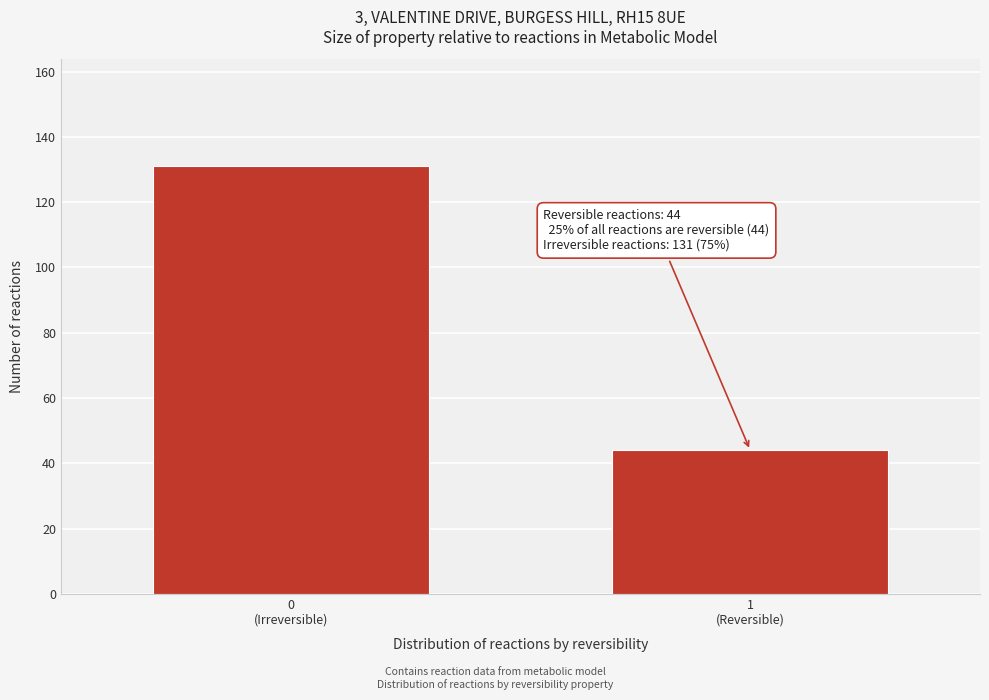

Reading right to left, what are all the values shown in this chart?

44	131